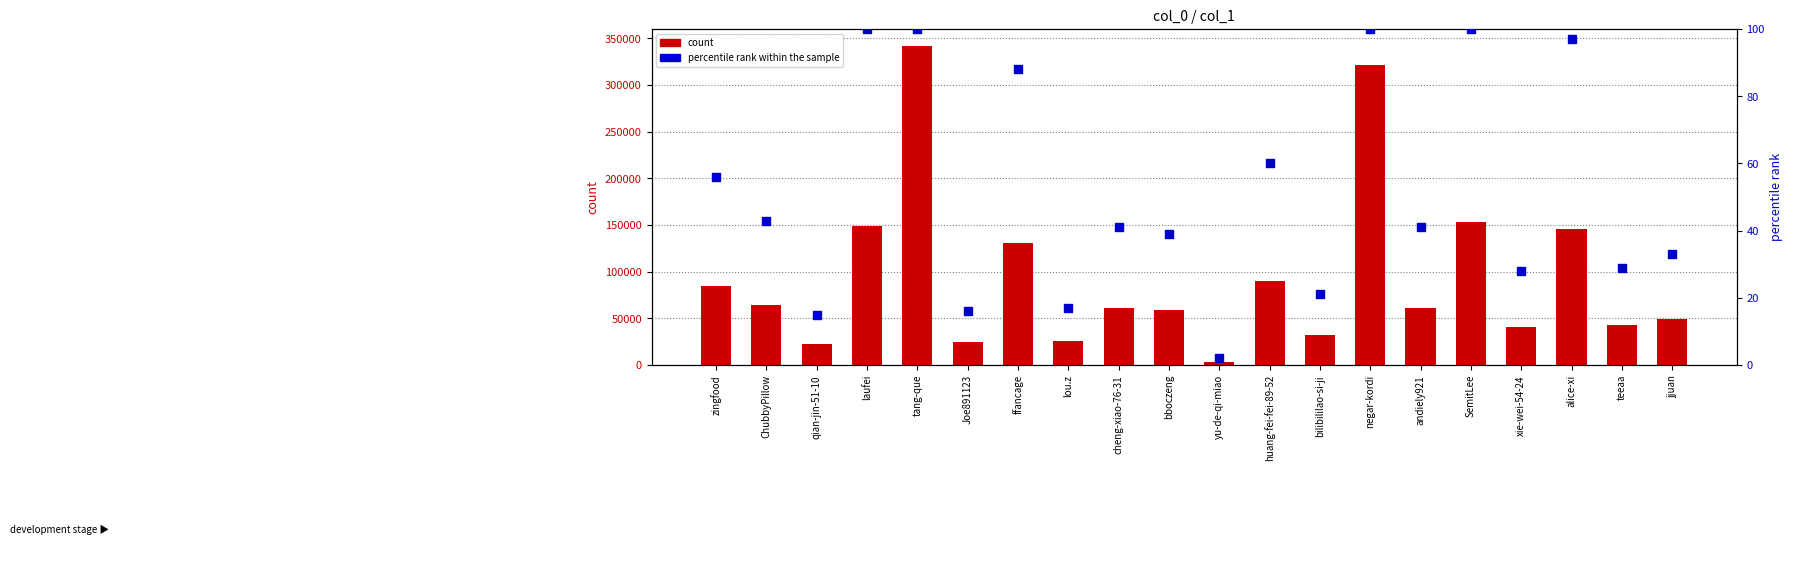

What are all the series names shown in the legend?

count, percentile rank within the sample